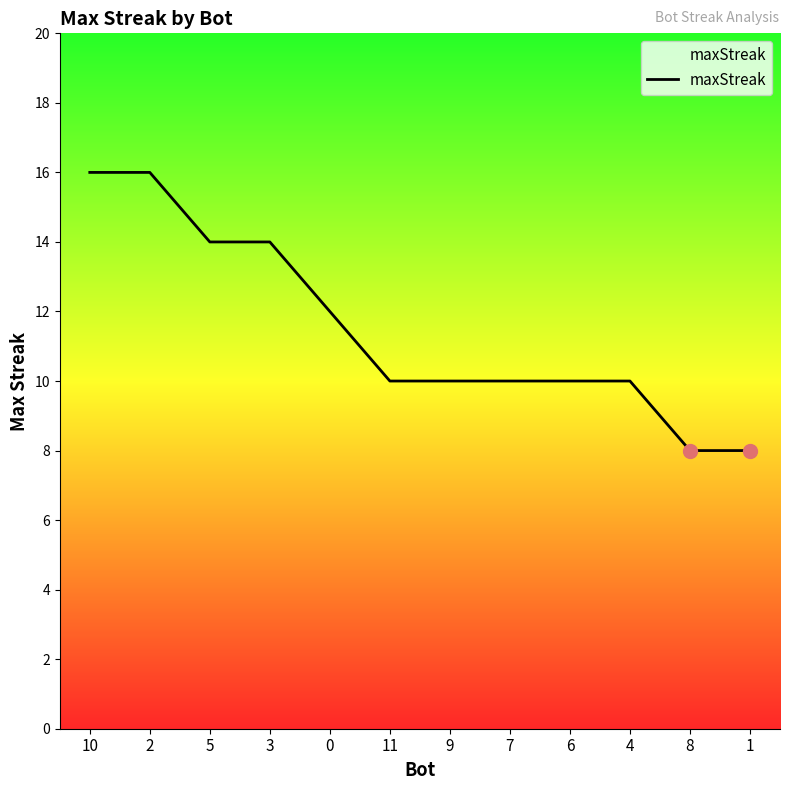

What is the change in value from 3 to 4?

-4